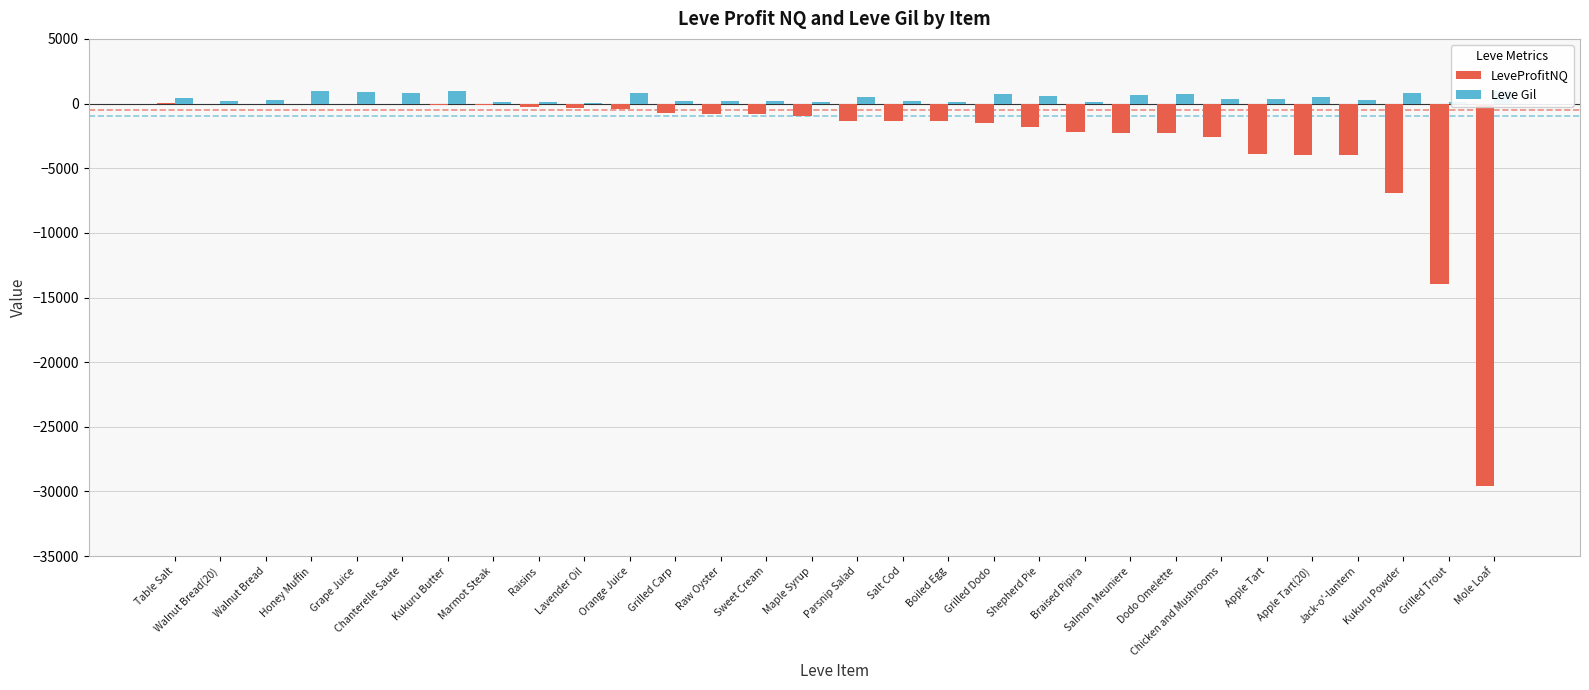

What is the label of the 4th bar from the left?

Honey Muffin